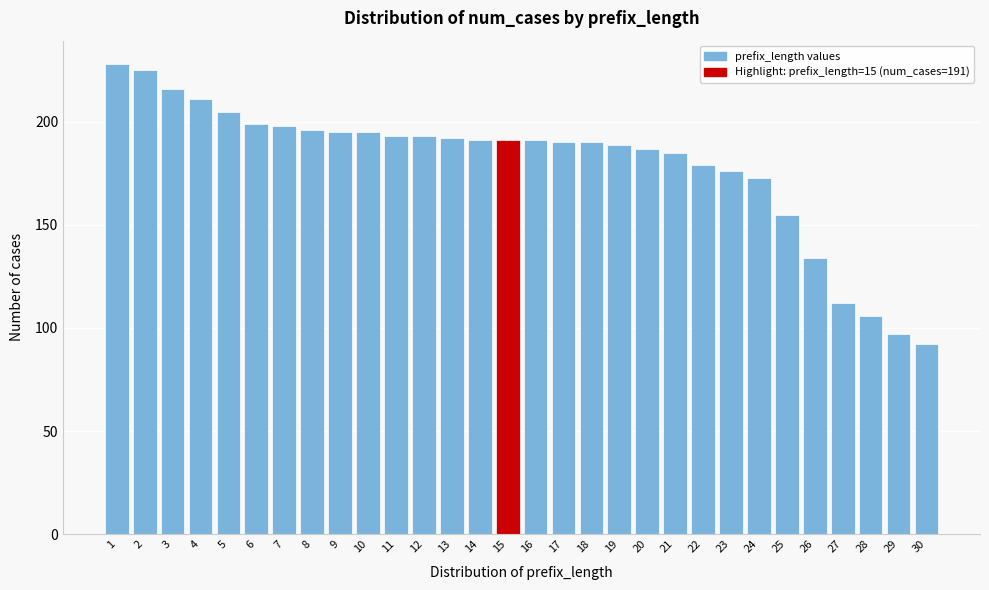

Reading left to right, list all the values displayed in this chart.

1=228	2=225	3=216	4=211	5=205	6=199	7=198	8=196	9=195	10=195	11=193	12=193	13=192	14=191	15=191	16=191	17=190	18=190	19=189	20=187	21=185	22=179	23=176	24=173	25=155	26=134	27=112	28=106	29=97	30=92